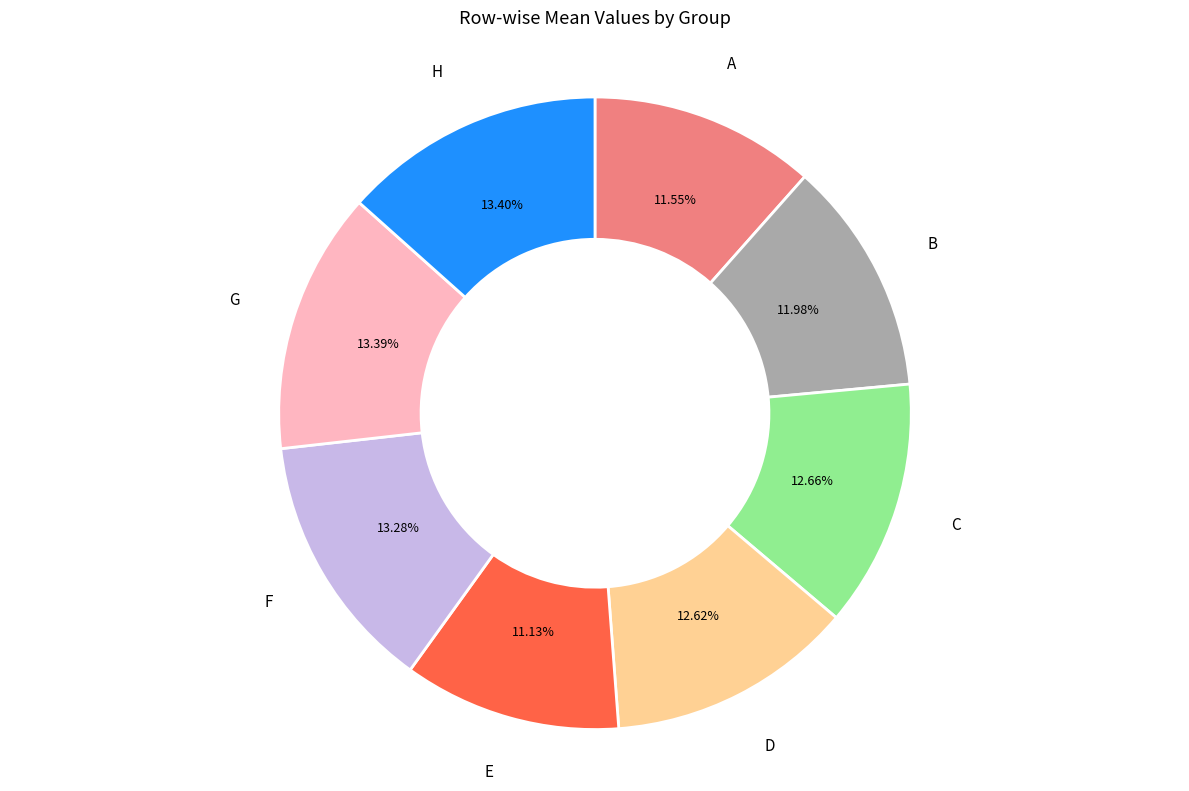

Is C the majority of the pie?

No